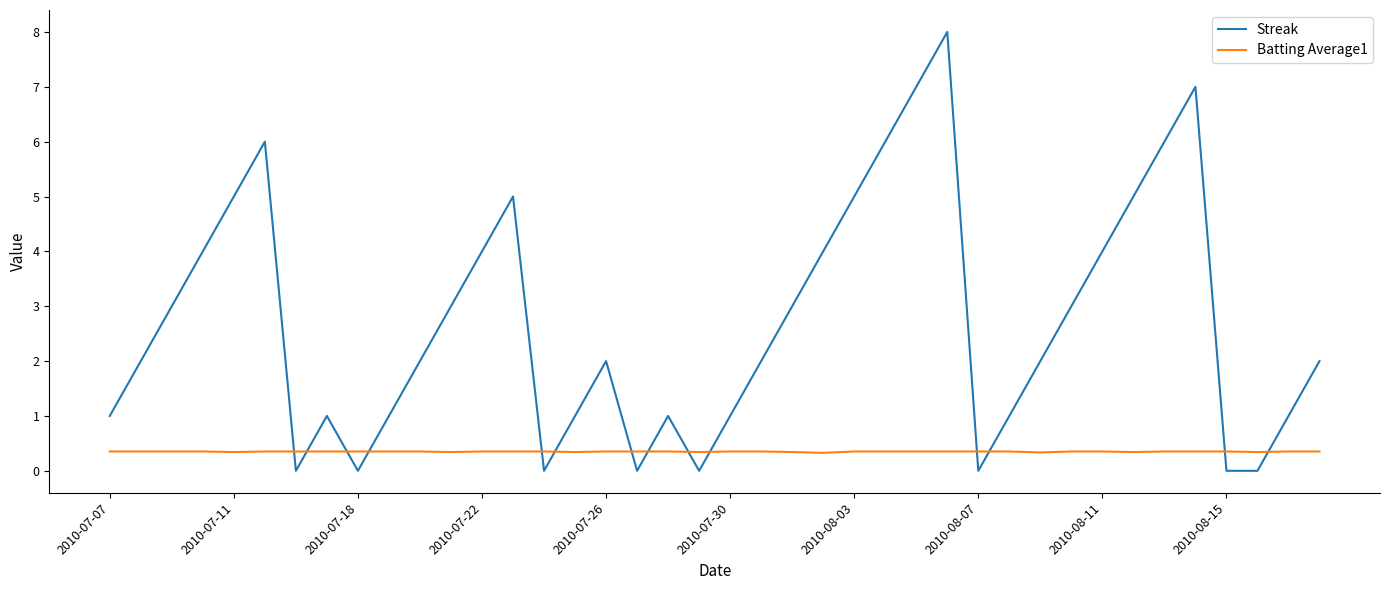

Rank the series by their maximum value, from highest to lowest.

Streak, Batting Average1